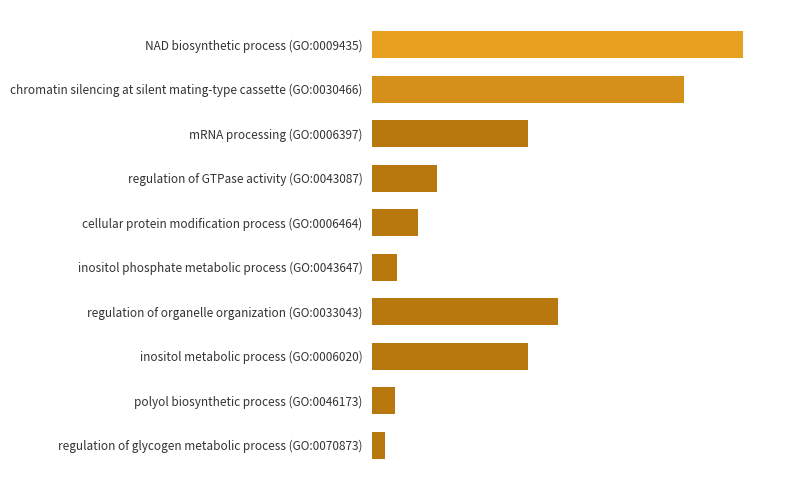

What is the average value?

36.5